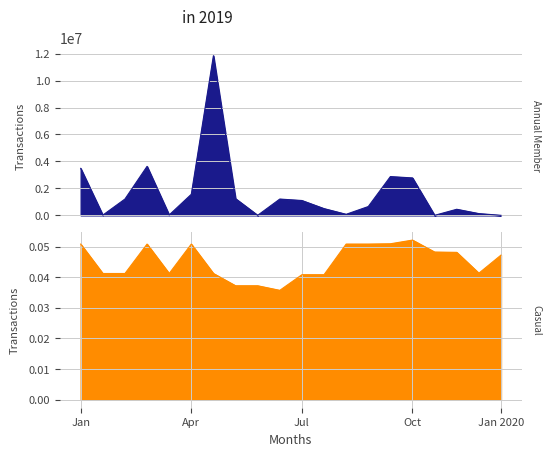

What is the spread (max minus min) of values at Oct?

2775753.5